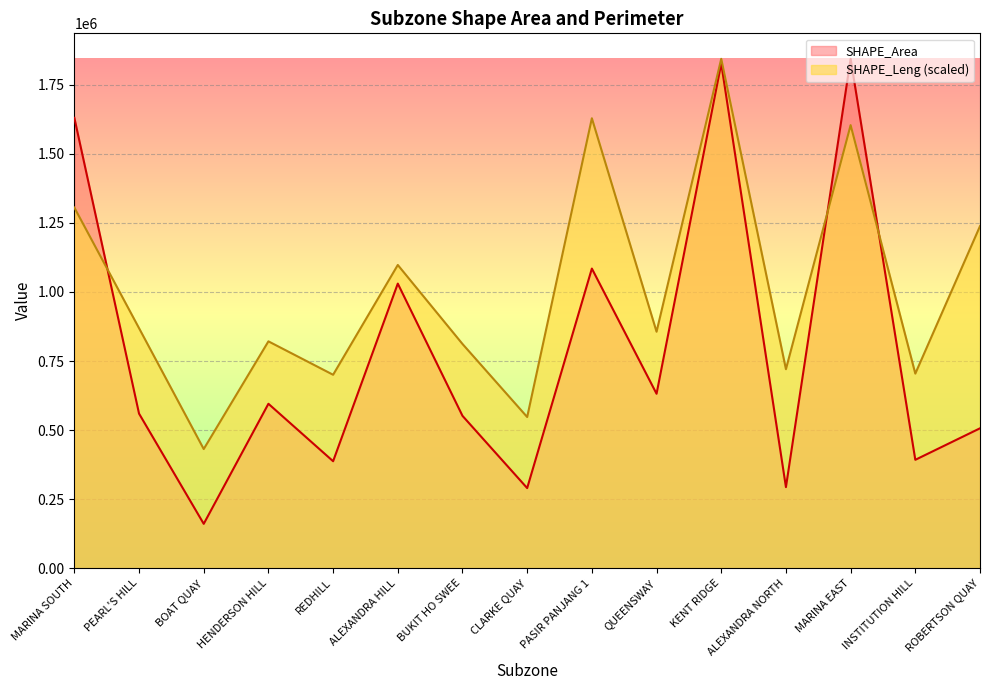

At which category is the sum across all series the highest?

KENT RIDGE